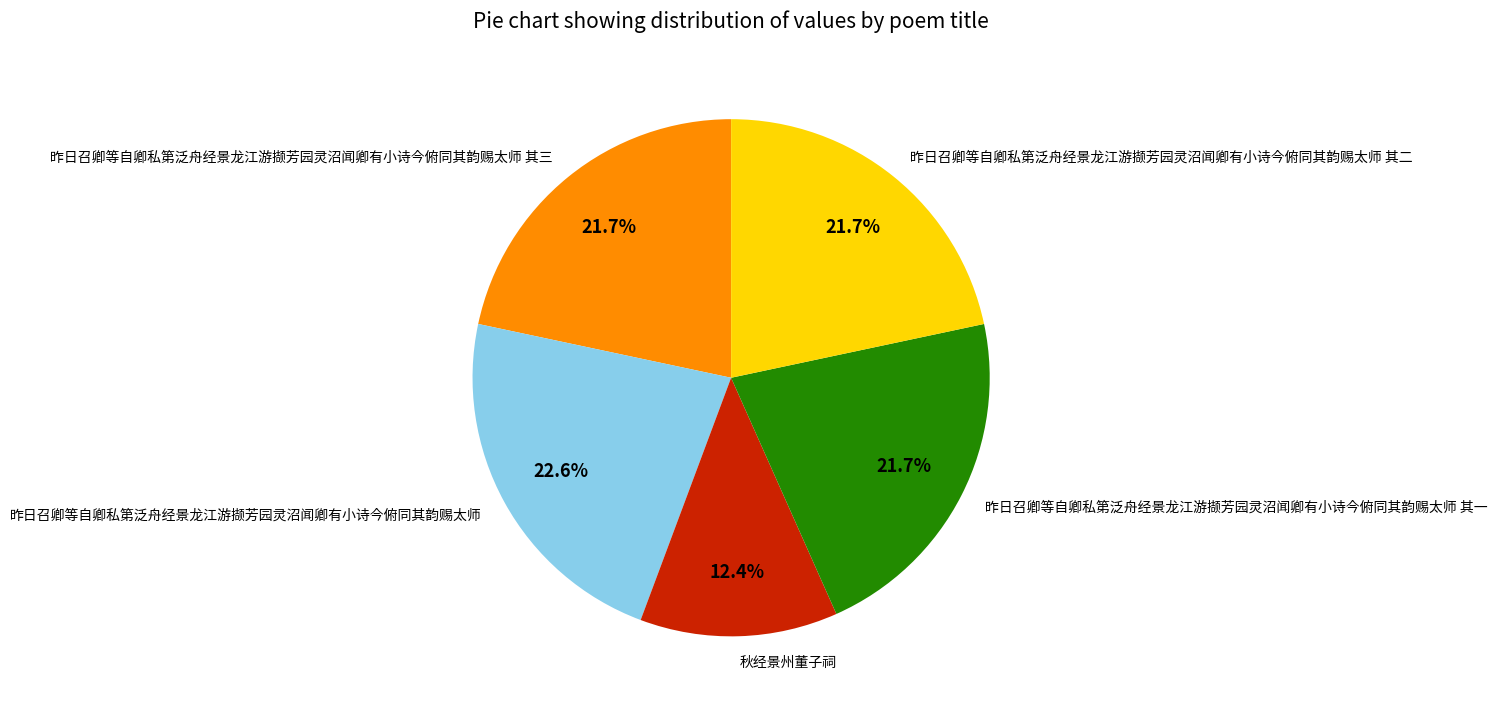

Which category has the smallest portion of the pie?

秋经景州董子祠